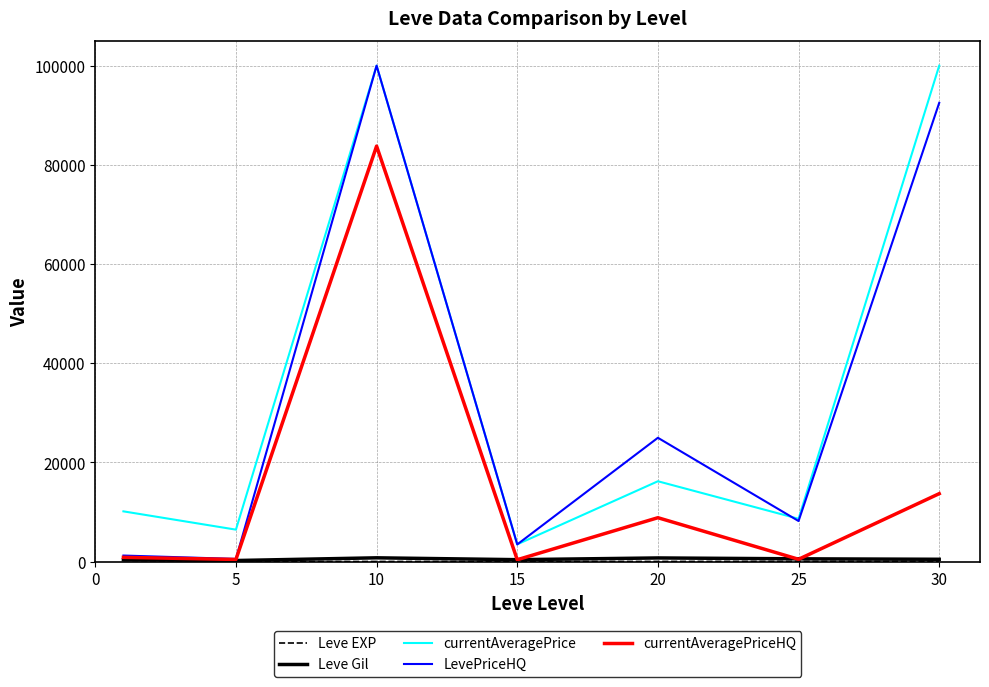

What is the lowest value of the currentAveragePrice series?

3464.2